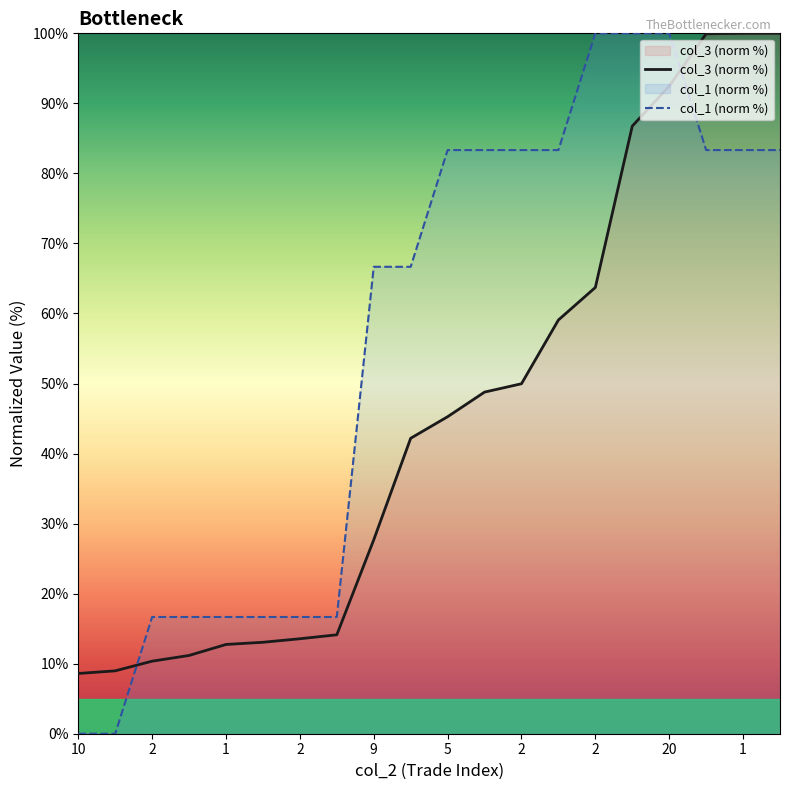

True or false: col_1 (norm %) has more than 1 interior local peaks.

False